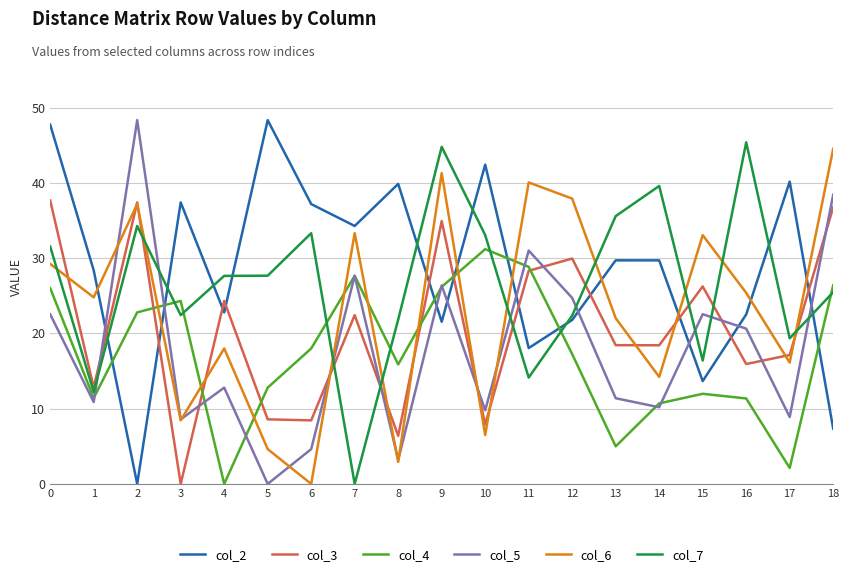

Between which two adjacent categories do col_6 and col_7 first intersect?

0 and 1